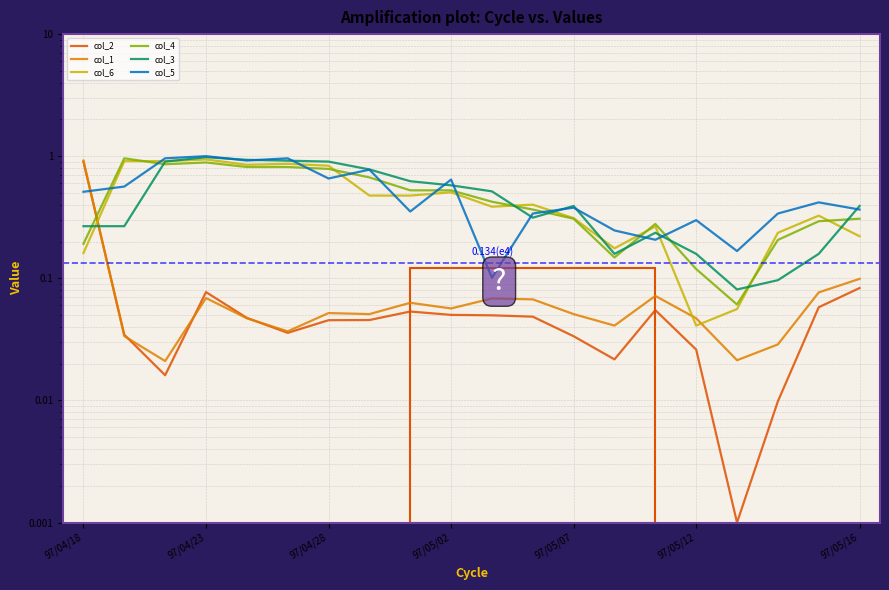

True or false: col_1 and col_2 cross at least once.

True